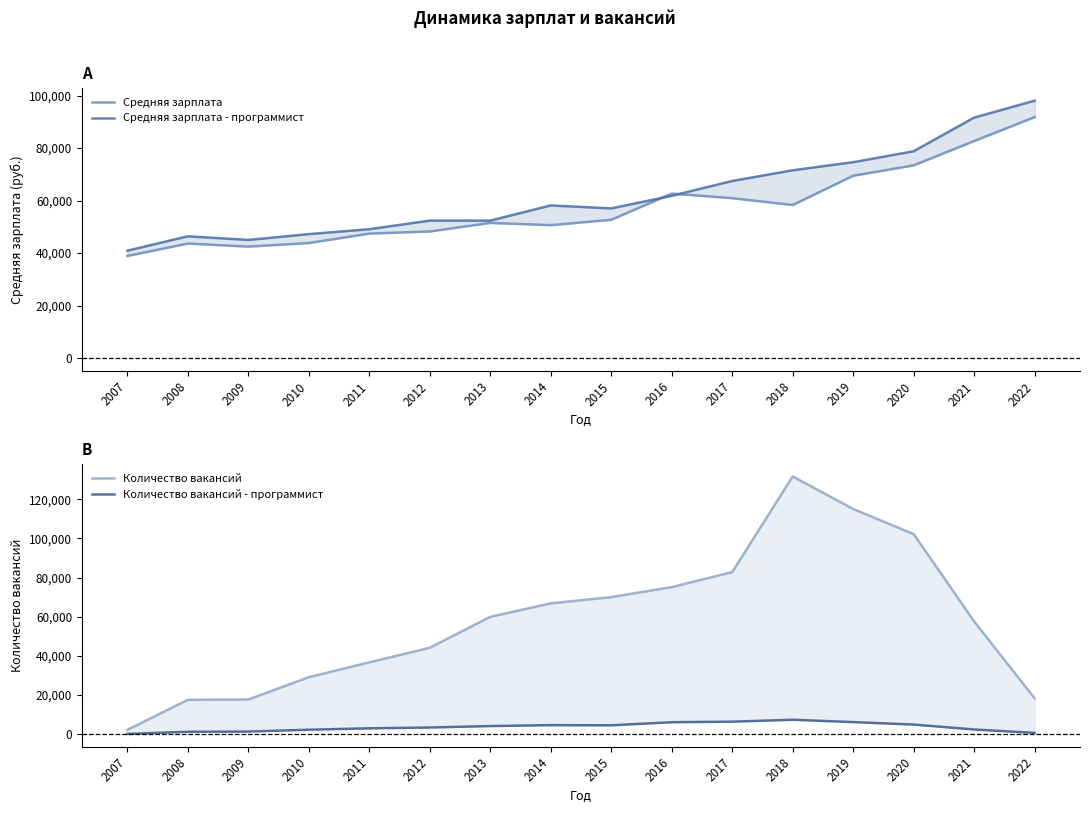

How many distinct data groups are displayed?

4